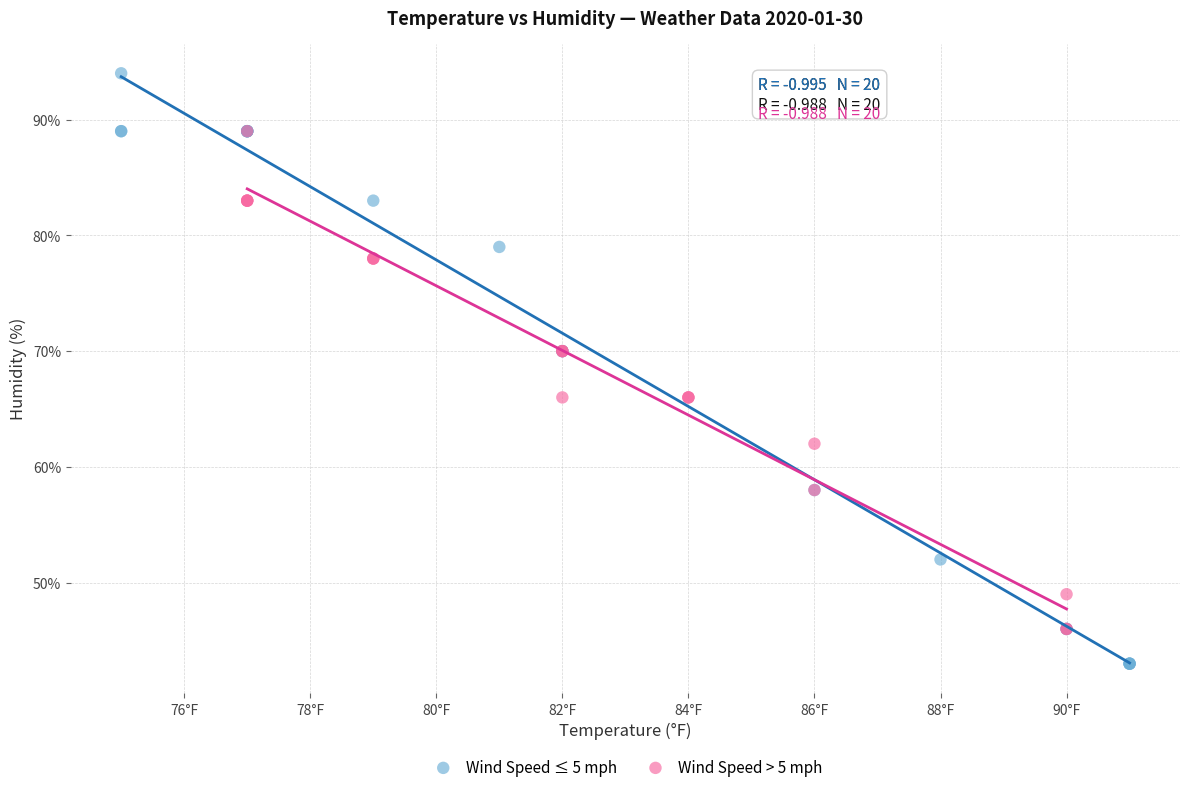

Which series has the largest Y range (max minus min)?

Wind Speed ≤ 5 mph